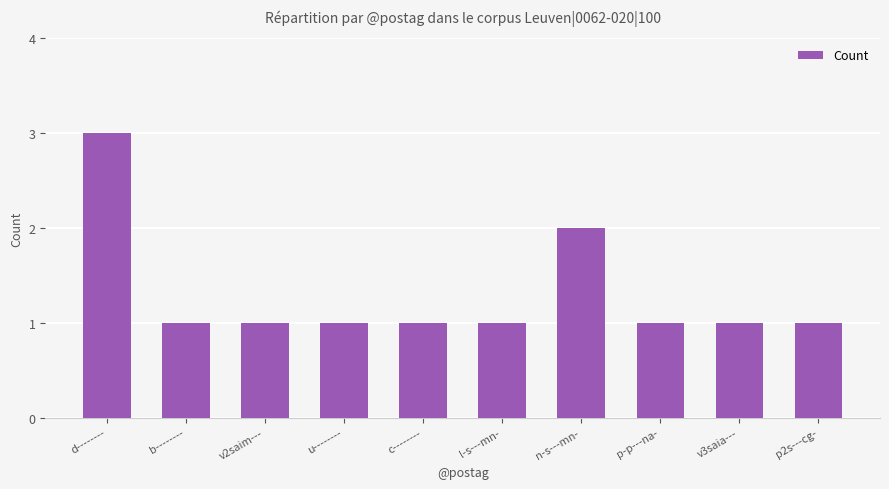

What is the value of the 3rd bar from the left?

1